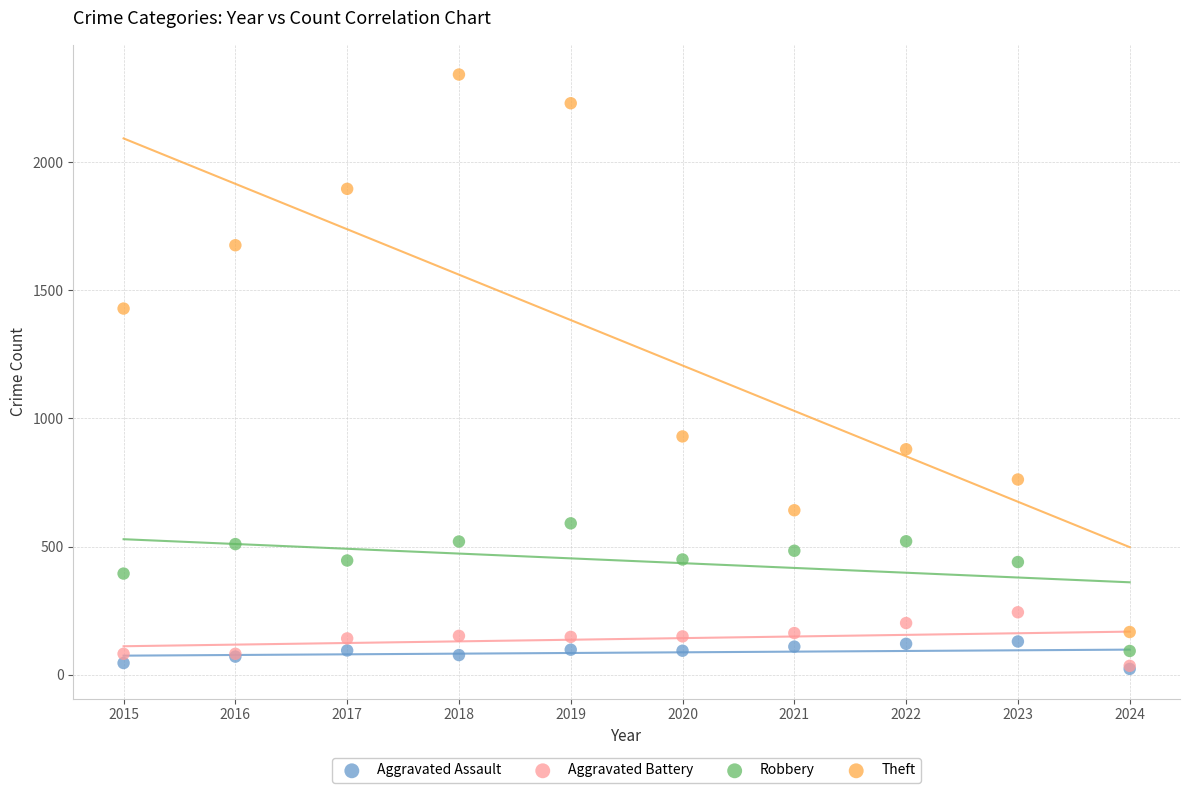

In the Theft series, what Y value is closest to 1254?

1429